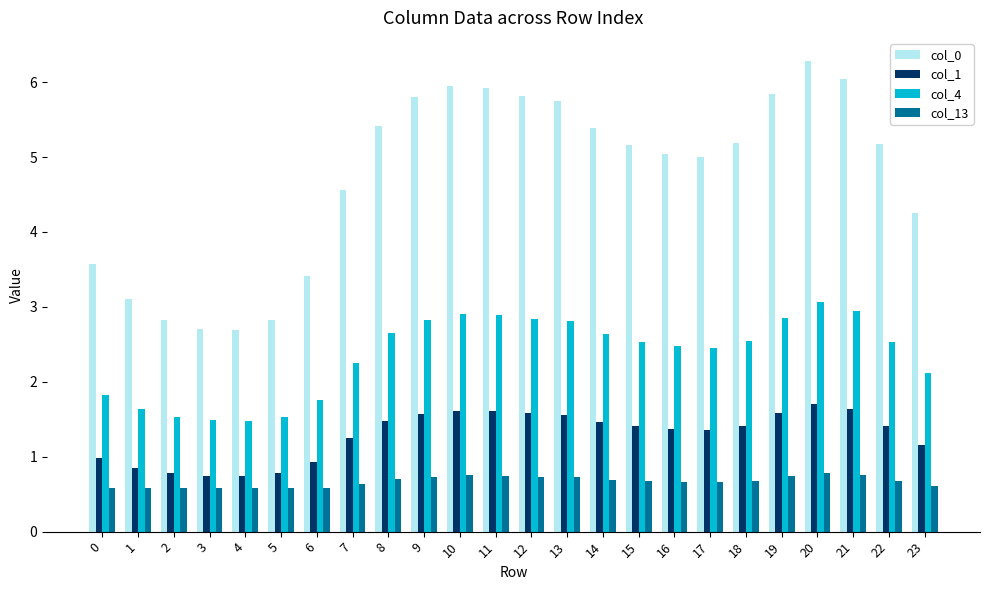

The value of col_0 at 17 is 5.0. True or false?

True